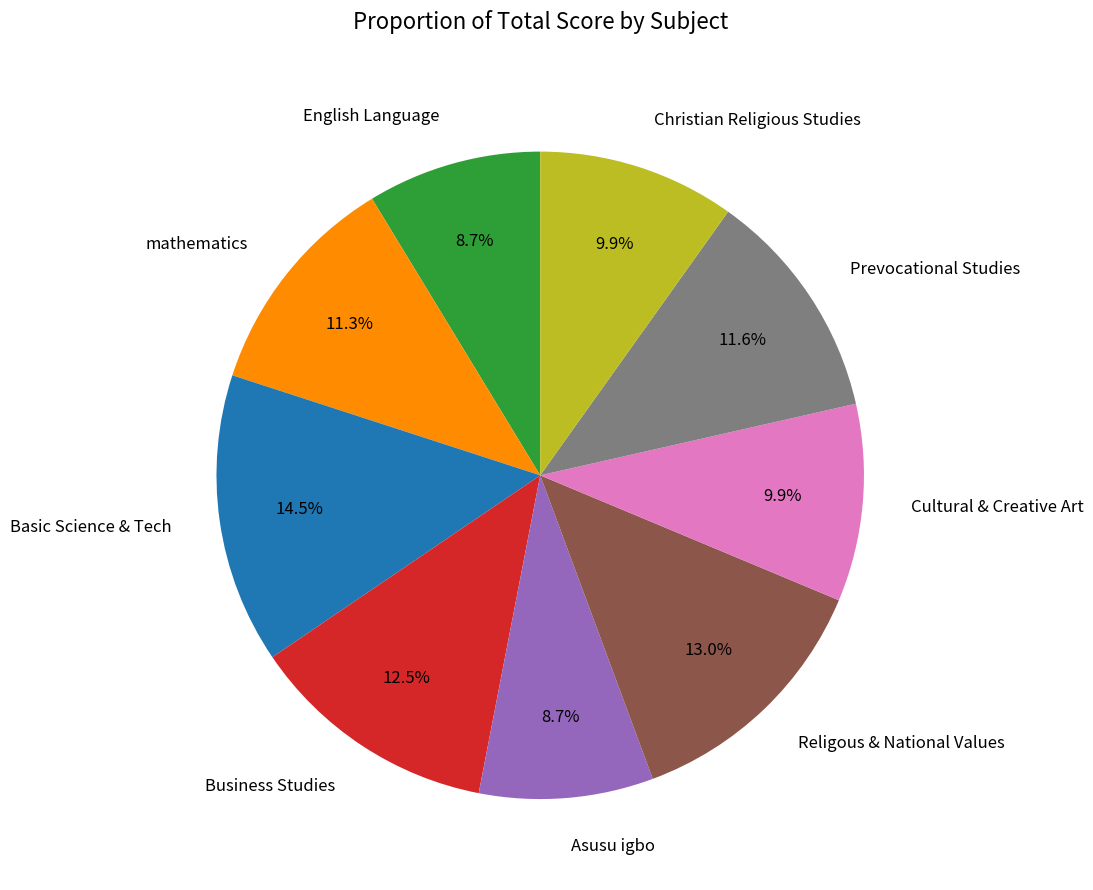

Does Cultural & Creative Art represent more than half of the total?

No